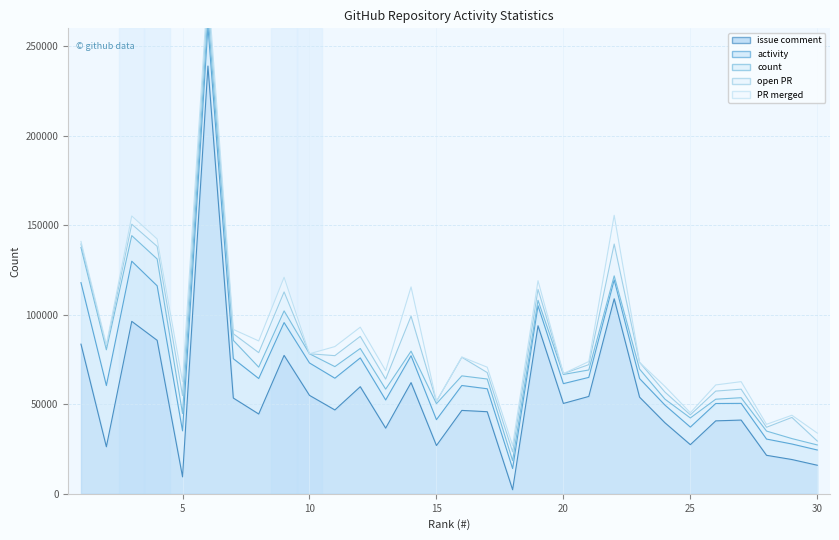

True or false: count has a value of 1373 at 27.

False